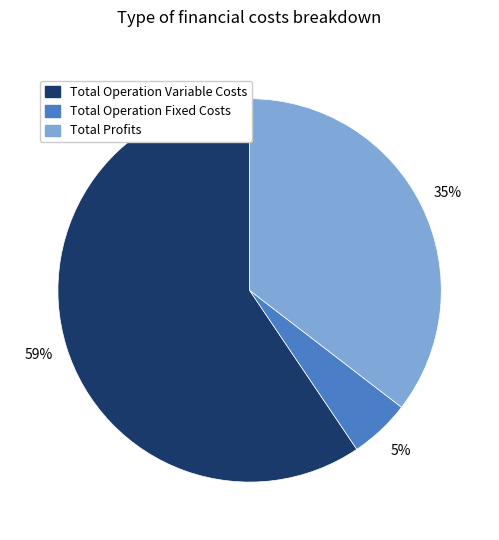

To the nearest percent, what is the average slice percentage?

33%